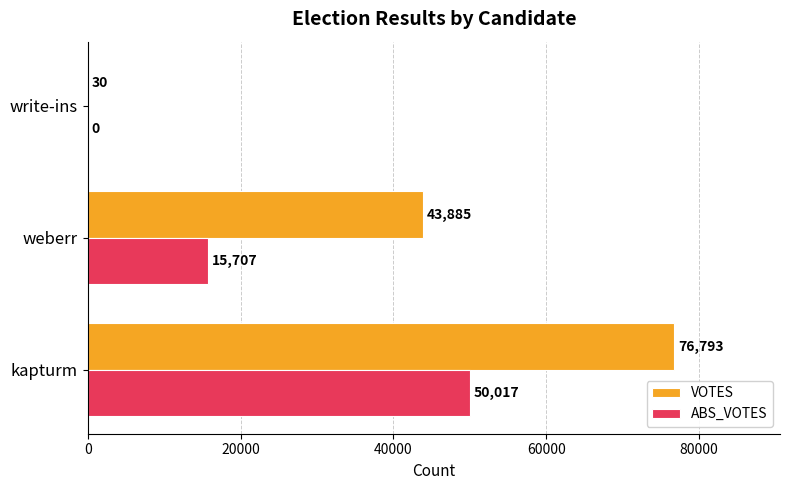

True or false: VOTES has a value of 114899 at kapturm.

False